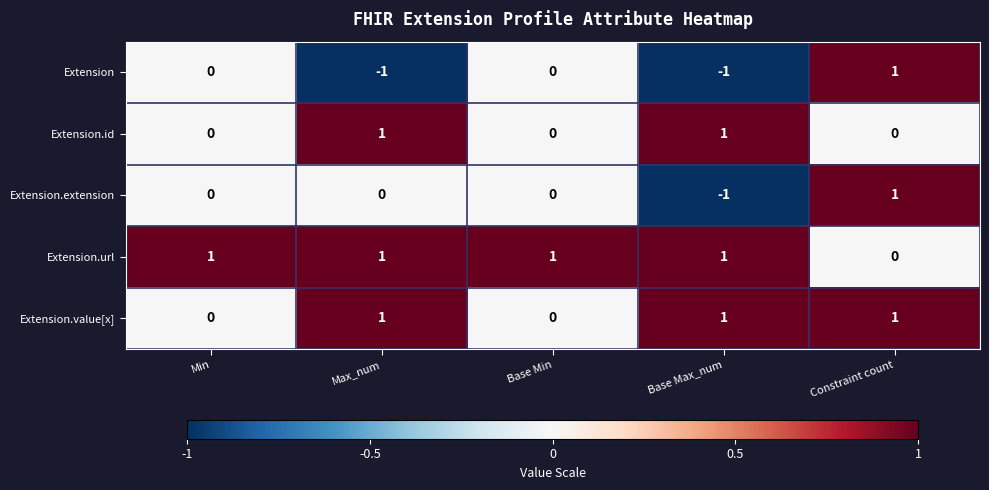

List the series in order of their overall mean, highest first.

Extension.url, Extension.value[x], Extension.id, Extension.extension, Extension